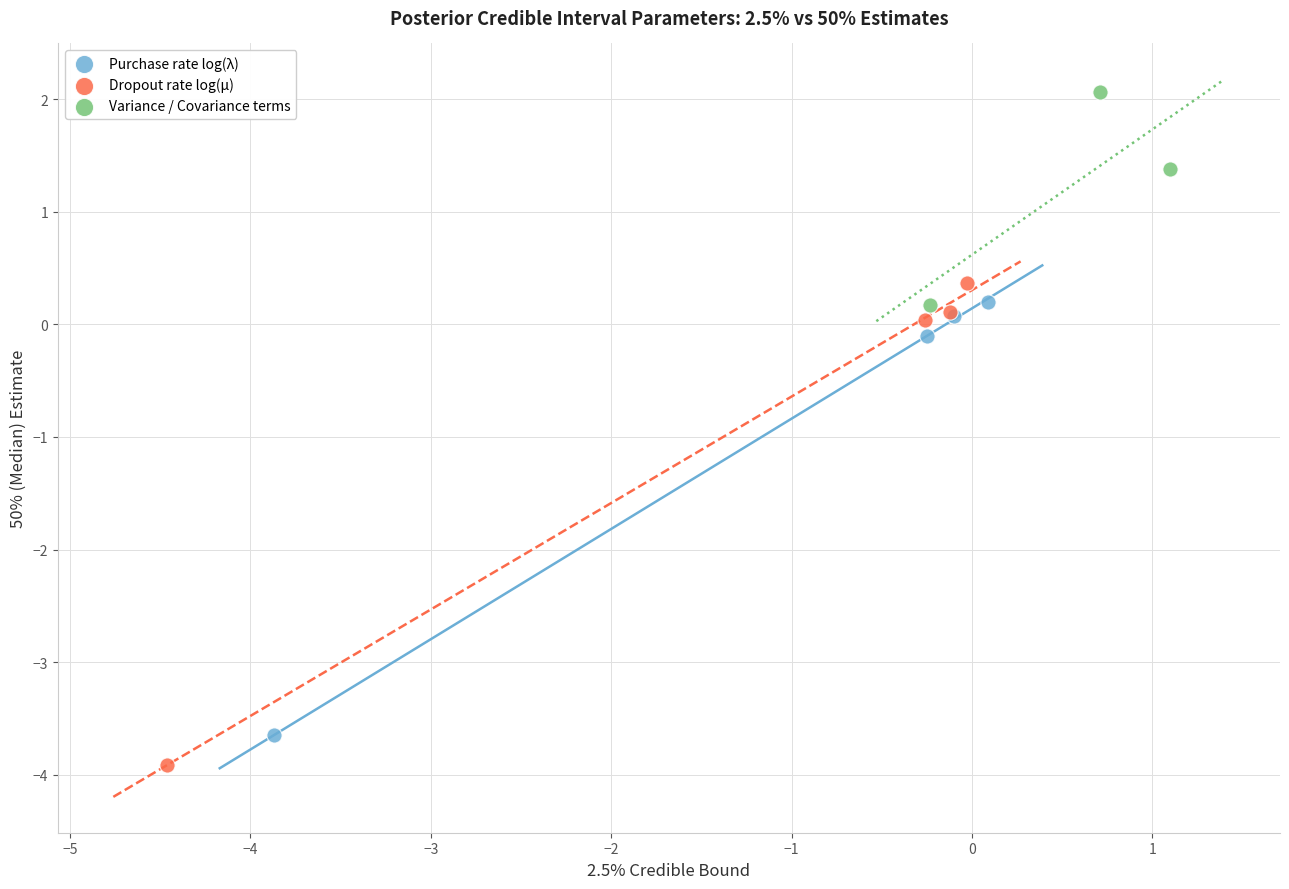

Which series reaches the minimum Y coordinate?

Dropout rate log(μ)